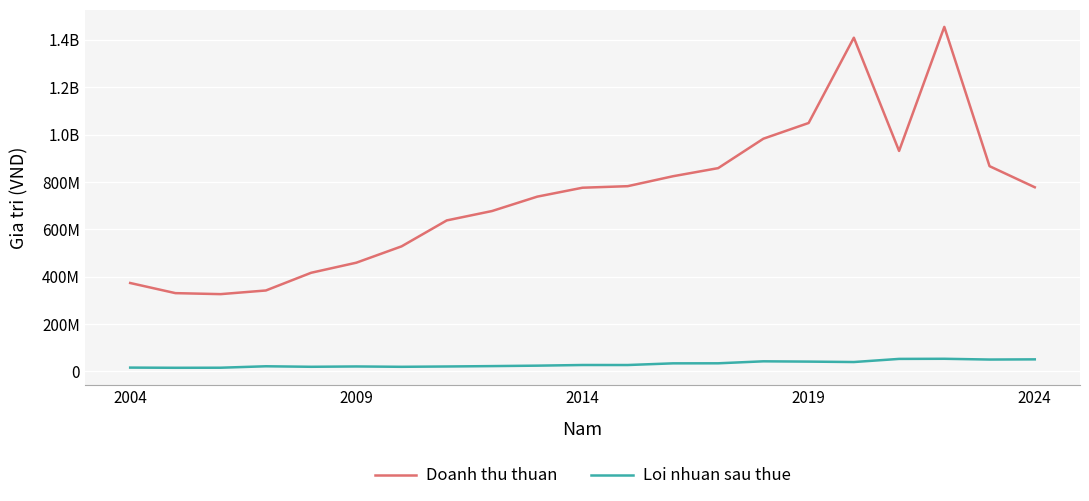

List the series in order of their peak value, lowest first.

Loi nhuan sau thue, Doanh thu thuan